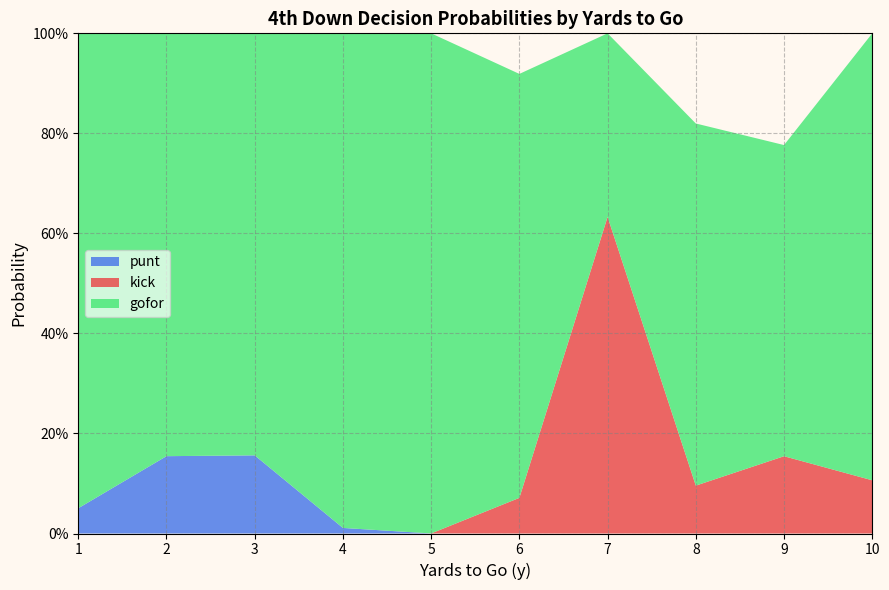

What are all the series names shown in the legend?

punt, kick, gofor